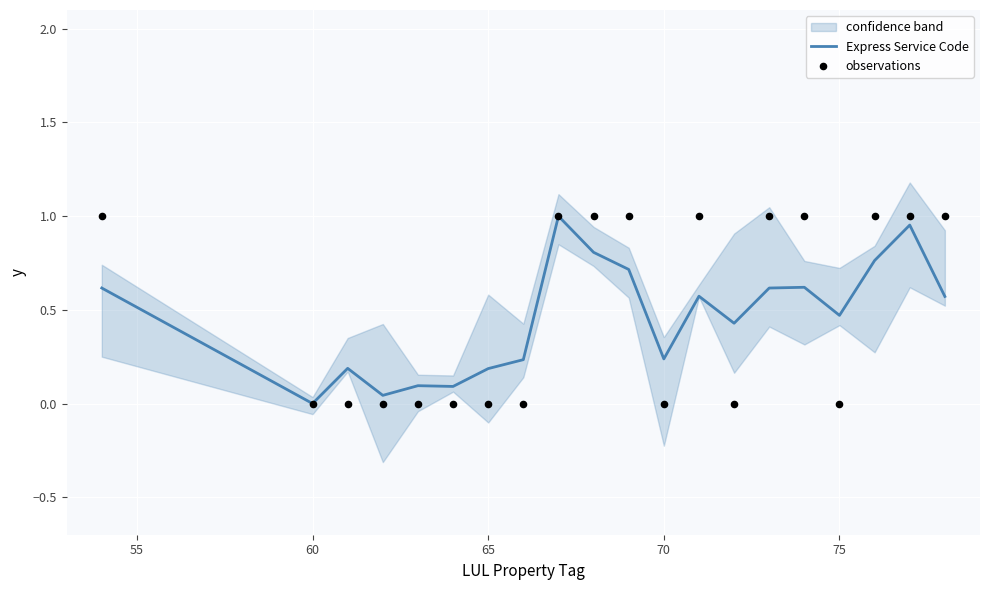

What are all the series names shown in the legend?

Express Service Code, observations